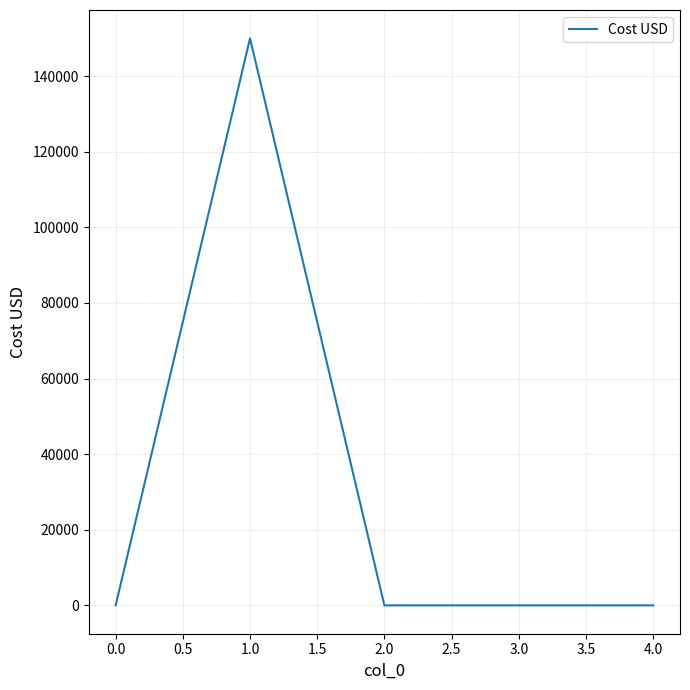

The value at 0.0 is -71987. True or false?

False